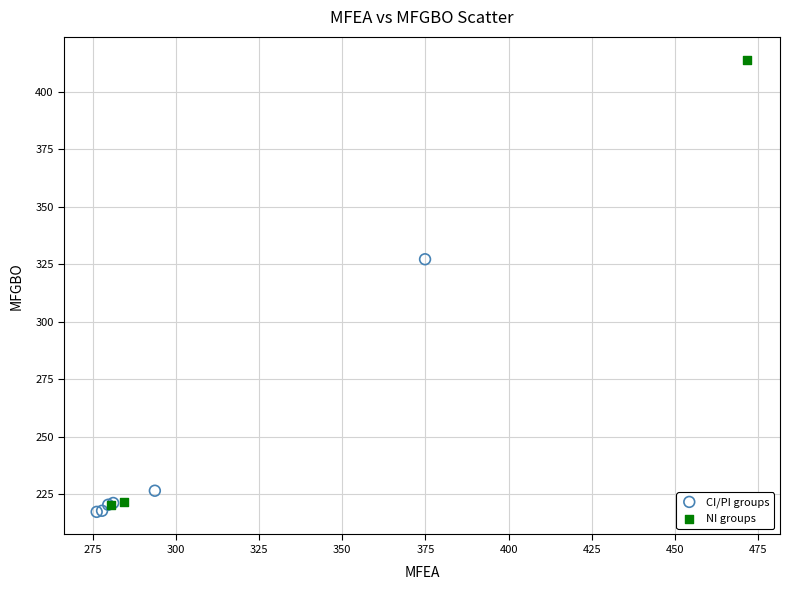

Which series has the widest spread of Y values?

NI groups